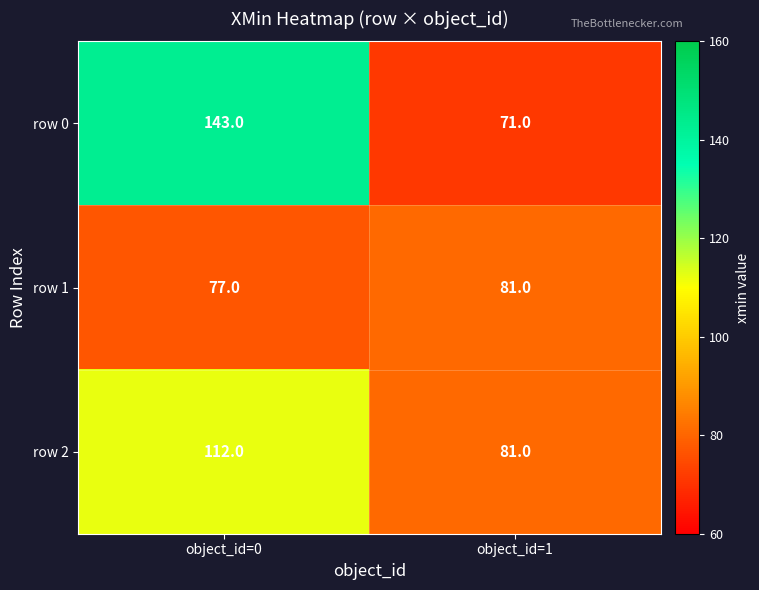

At which category is the sum across all series the highest?

object_id=0